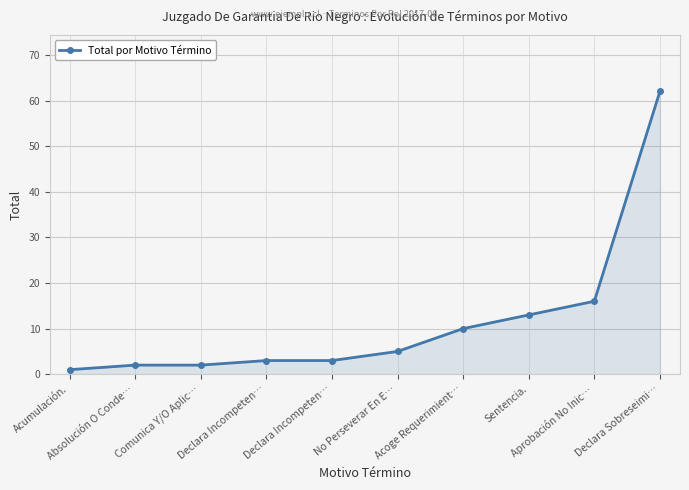

What is the difference between the second highest and second lowest values?

14